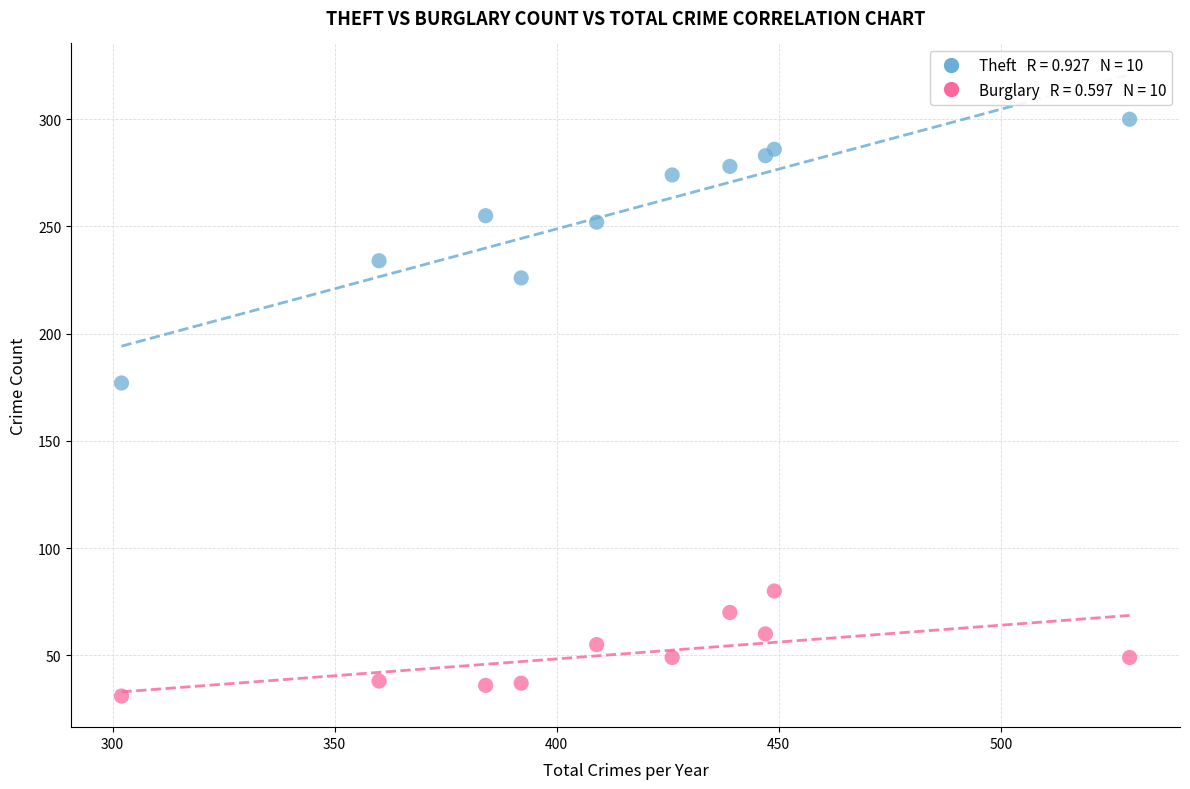

Across all series, what Y value is closest to 165?

177